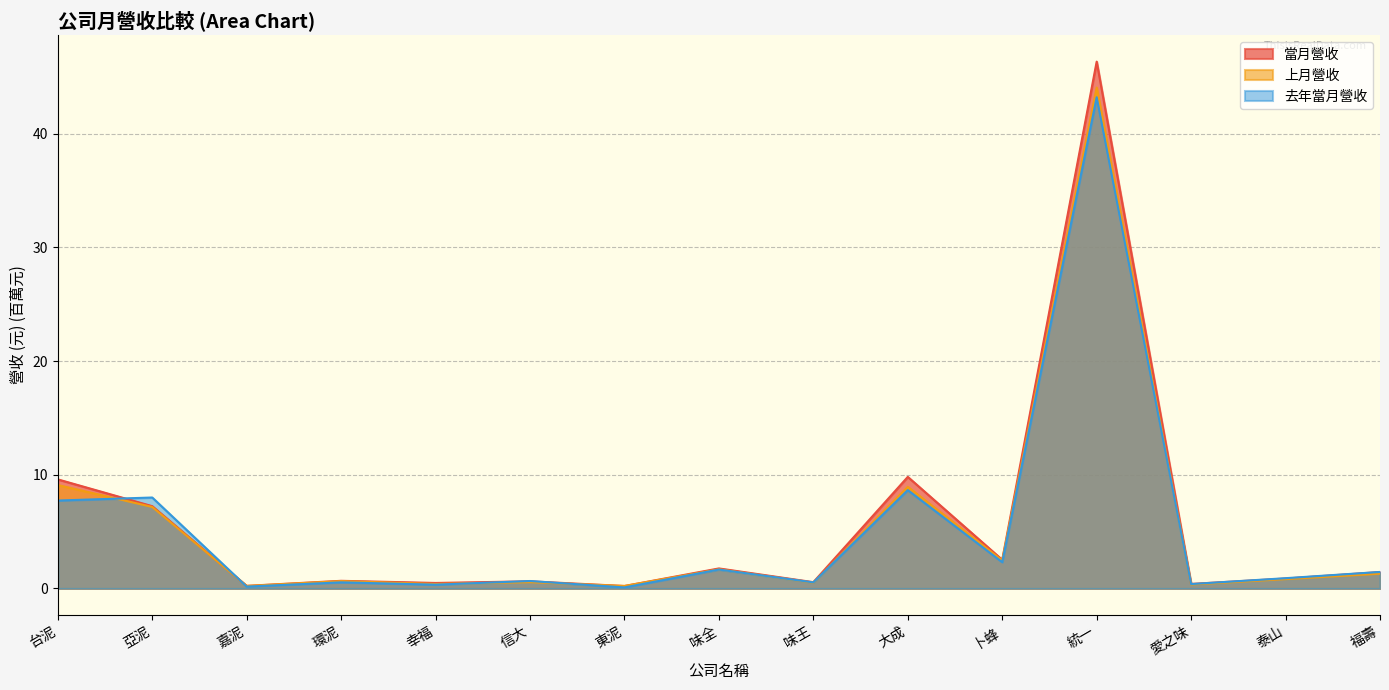

What is the average value of the 上月營收 series?

5.2